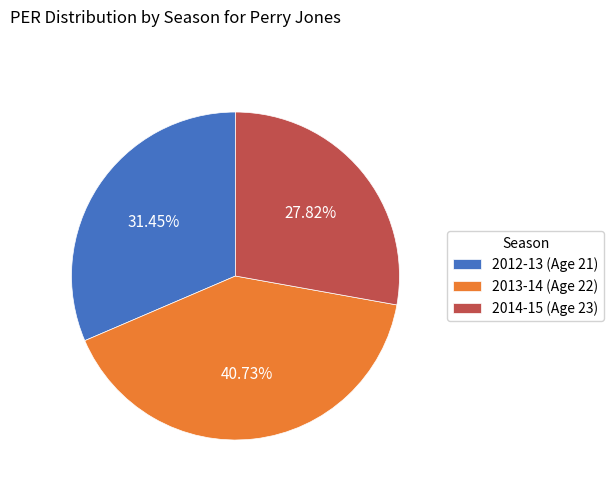

To the nearest percent, what is the average slice percentage?

33%